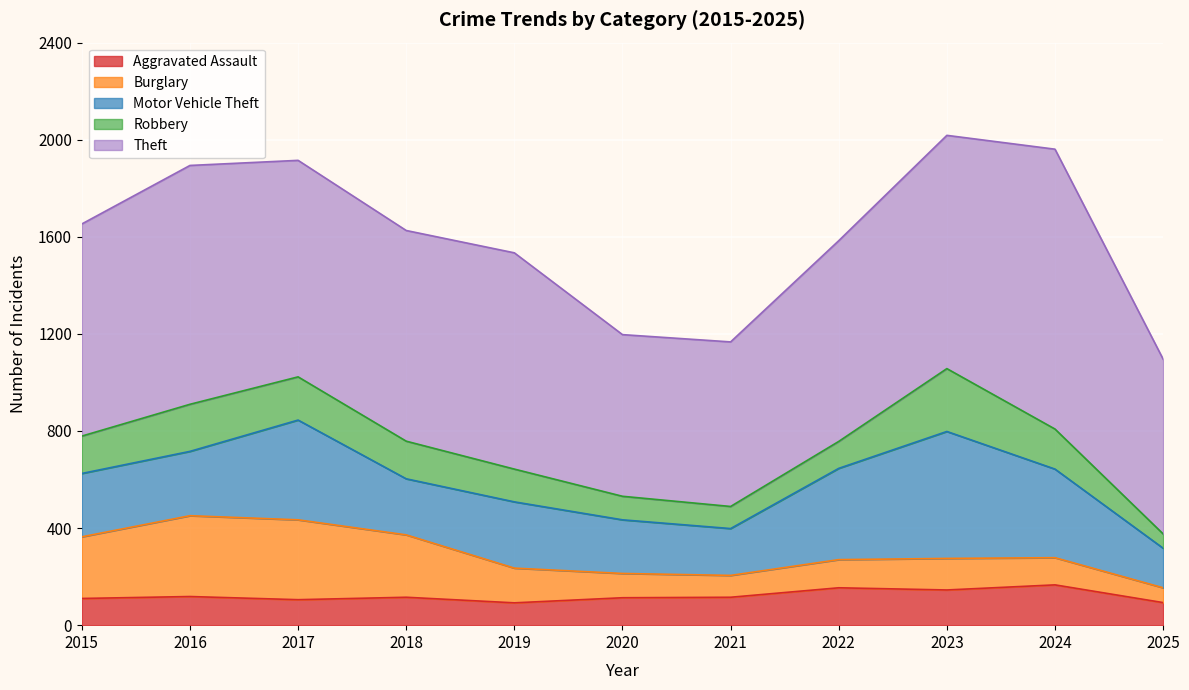

How many data points does each series have?

11